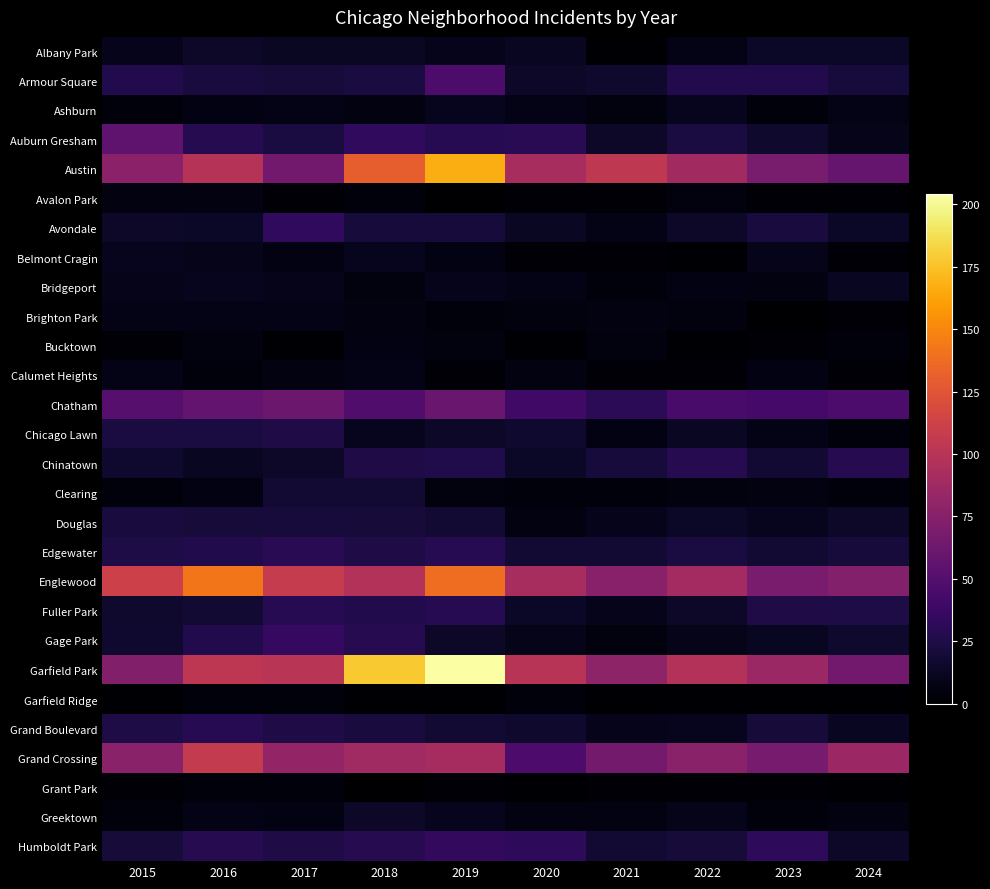

Reading left to right, extract all data points from this chart.

Albany Park: 2015=10	2016=15	2017=13	2018=13	2019=10	2020=12	2021=1	2022=8	2023=14	2024=14
Armour Square: 2015=27	2016=22	2017=20	2018=23	2019=47	2020=15	2021=16	2022=27	2023=27	2024=21
Ashburn: 2015=4	2016=7	2017=8	2018=6	2019=11	2020=8	2021=5	2022=11	2023=4	2024=8
Auburn Gresham: 2015=56	2016=28	2017=23	2018=33	2019=29	2020=30	2021=15	2022=23	2023=16	2024=9
Austin: 2015=78	2016=99	2017=65	2018=130	2019=167	2020=92	2021=104	2022=89	2023=68	2024=59
Avalon Park: 2015=6	2016=6	2017=2	2018=4	2019=0	2020=2	2021=3	2022=5	2023=3	2024=2
Avondale: 2015=15	2016=14	2017=33	2018=21	2019=21	2020=13	2021=8	2022=15	2023=22	2024=14
Belmont Cragin: 2015=11	2016=9	2017=7	2018=11	2019=7	2020=3	2021=3	2022=1	2023=9	2024=2
Bridgeport: 2015=9	2016=11	2017=9	2018=5	2019=10	2020=8	2021=4	2022=7	2023=6	2024=12
Brighton Park: 2015=8	2016=8	2017=8	2018=6	2019=4	2020=5	2021=6	2022=5	2023=0	2024=2
Bucktown: 2015=3	2016=5	2017=1	2018=7	2019=5	2020=1	2021=5	2022=1	2023=3	2024=4
Calumet Heights: 2015=8	2016=4	2017=6	2018=8	2019=3	2020=6	2021=3	2022=3	2023=7	2024=3
Chatham: 2015=51	2016=57	2017=62	2018=48	2019=60	2020=40	2021=31	2022=44	2023=43	2024=46
Chicago Lawn: 2015=23	2016=23	2017=25	2018=11	2019=15	2020=17	2021=7	2022=13	2023=8	2024=4
Chinatown: 2015=17	2016=12	2017=15	2018=25	2019=26	2020=14	2021=21	2022=28	2023=18	2024=28
Clearing: 2015=4	2016=7	2017=18	2018=19	2019=5	2020=4	2021=4	2022=5	2023=6	2024=4
Douglas: 2015=22	2016=20	2017=21	2018=20	2019=19	2020=6	2021=10	2022=14	2023=11	2024=15
Edgewater: 2015=24	2016=27	2017=30	2018=25	2019=29	2020=18	2021=18	2022=23	2023=19	2024=21
Englewood: 2015=111	2016=142	2017=107	2018=98	2019=138	2020=92	2021=76	2022=90	2023=69	2024=74
Fuller Park: 2015=16	2016=19	2017=29	2018=27	2019=29	2020=14	2021=10	2022=15	2023=25	2024=24
Gage Park: 2015=17	2016=27	2017=35	2018=28	2019=15	2020=9	2021=5	2022=9	2023=12	2024=16
Garfield Park: 2015=73	2016=103	2017=101	2018=178	2019=204	2020=100	2021=79	2022=98	2023=85	2024=65
Garfield Ridge: 2015=1	2016=4	2017=4	2018=1	2019=1	2020=4	2021=1	2022=1	2023=1	2024=1
Grand Boulevard: 2015=24	2016=29	2017=25	2018=22	2019=19	2020=16	2021=10	2022=11	2023=20	2024=12
Grand Crossing: 2015=77	2016=106	2017=82	2018=88	2019=91	2020=47	2021=66	2022=77	2023=67	2024=86
Grant Park: 2015=3	2016=4	2017=4	2018=0	2019=3	2020=1	2021=2	2022=2	2023=2	2024=1
Greektown: 2015=4	2016=8	2017=7	2018=15	2019=11	2020=6	2021=6	2022=9	2023=4	2024=6
Humboldt Park: 2015=20	2016=28	2017=25	2018=28	2019=34	2020=32	2021=18	2022=20	2023=32	2024=15